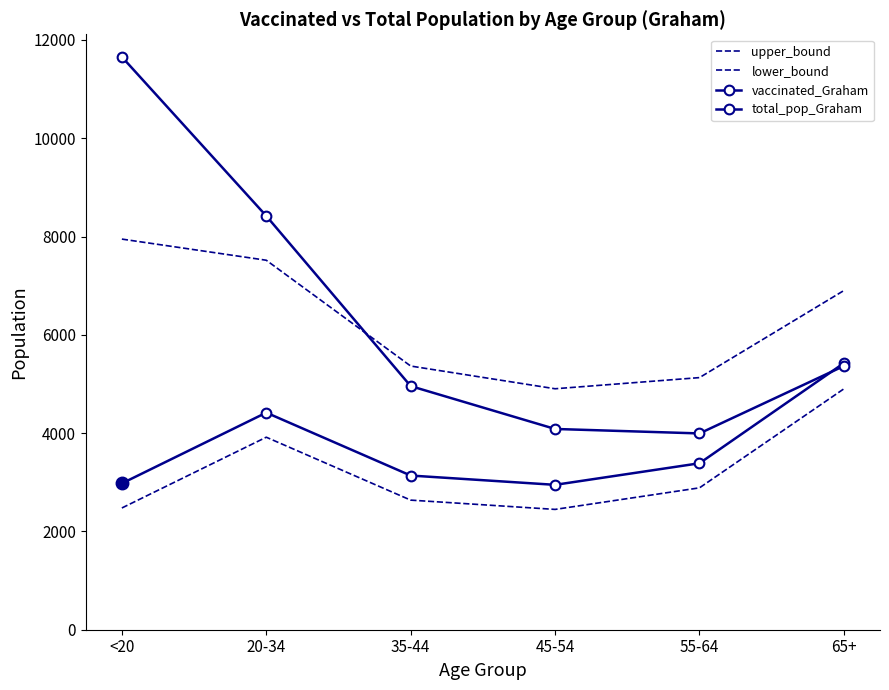

What position from the right is 45-54?

3